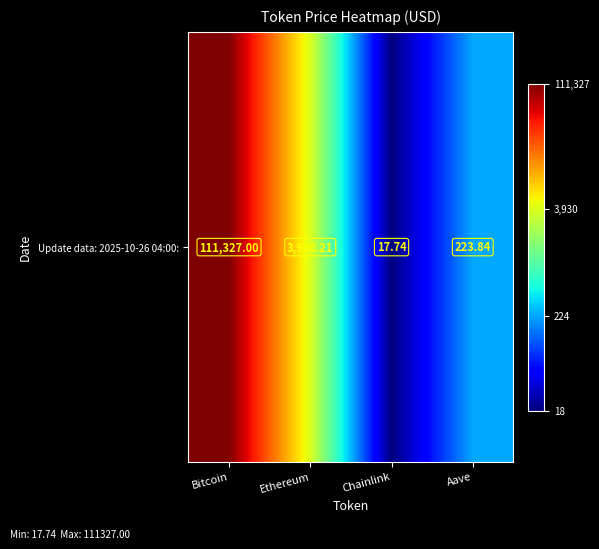

What is the maximum value shown in the chart?

5.0